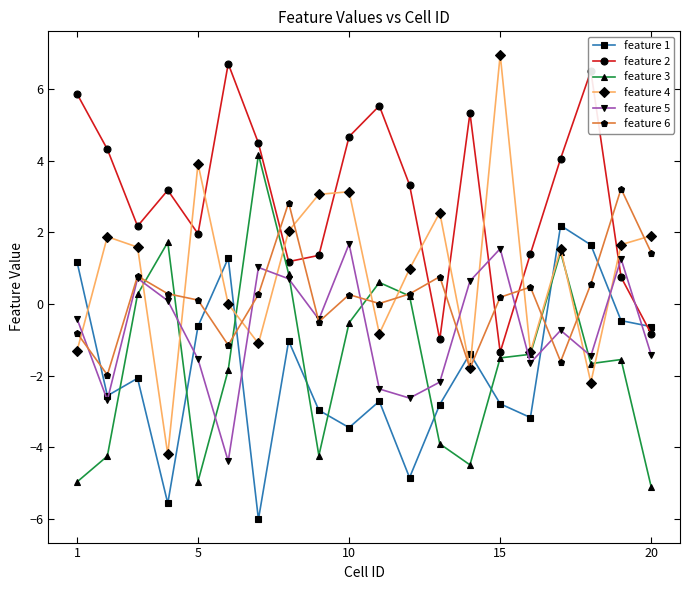

What is the minimum value for feature 2?

-1.3